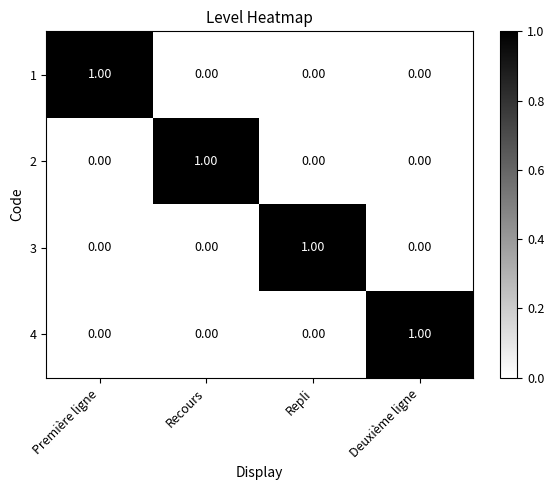

At how many categories does at least one series exceed 0?

4